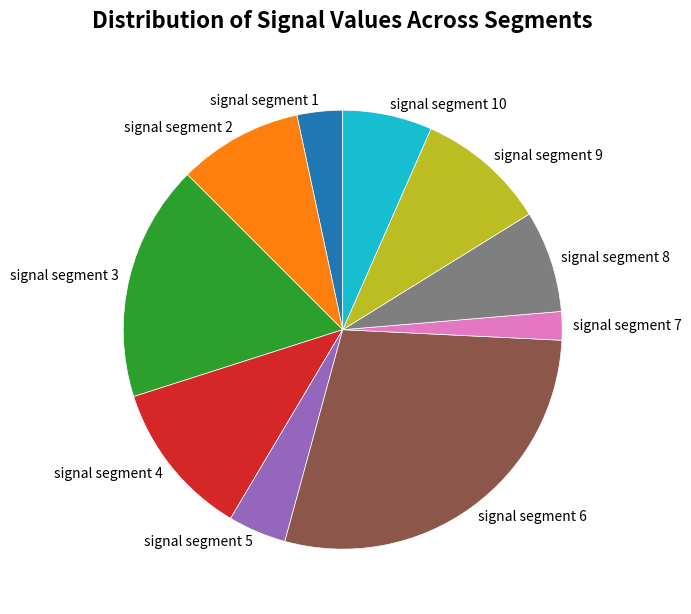

True or false: signal segment 8 accounts for 8% of the total.

True